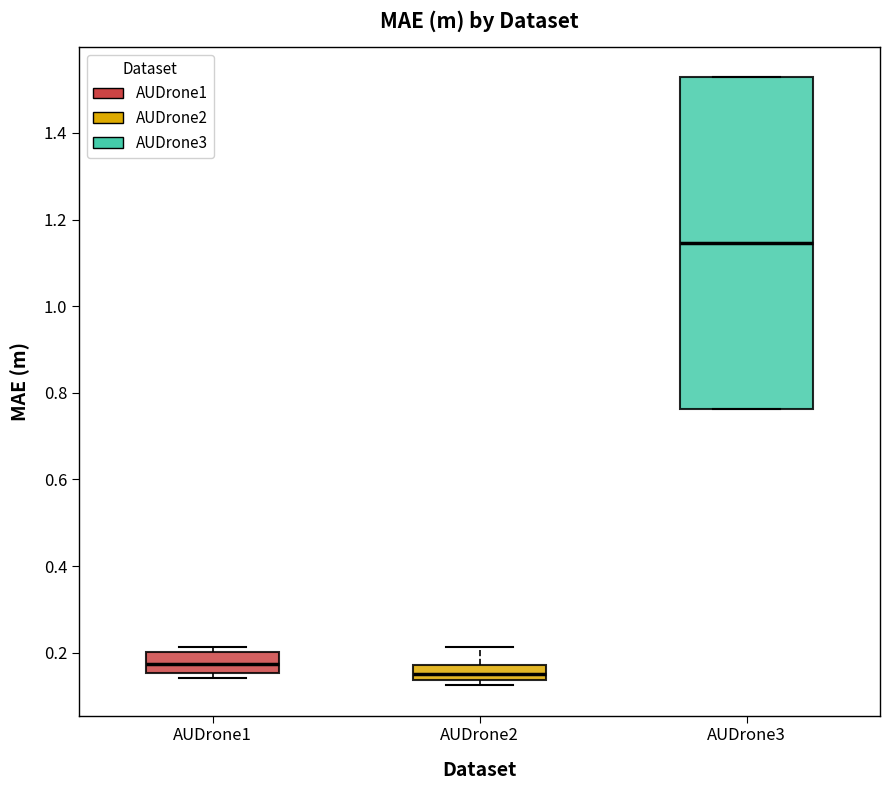

Reading left to right, transcribe this box plot: for each box, give where its median line is, the range the box spans, and where its two whiskers end, as read against the y-axis. The values are not printed on the chart, so give them approximately, as read against the axis.

AUDrone1: median 0.18, box 0.16 to 0.20, whiskers 0.14 to 0.22
AUDrone2: median 0.16, box 0.14 to 0.18, whiskers 0.12 to 0.22
AUDrone3: median 1.14, box 0.76 to 1.52, whiskers 0.76 to 1.52